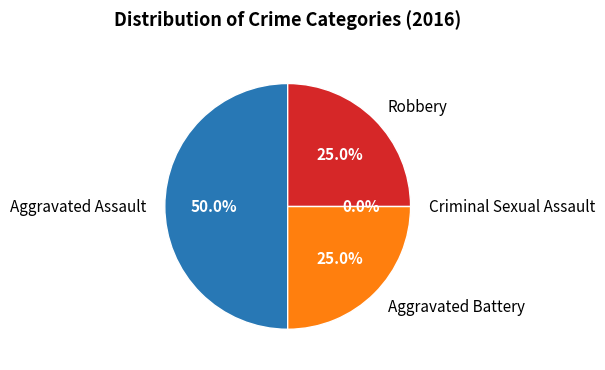

Is there a majority slice in this chart?

No